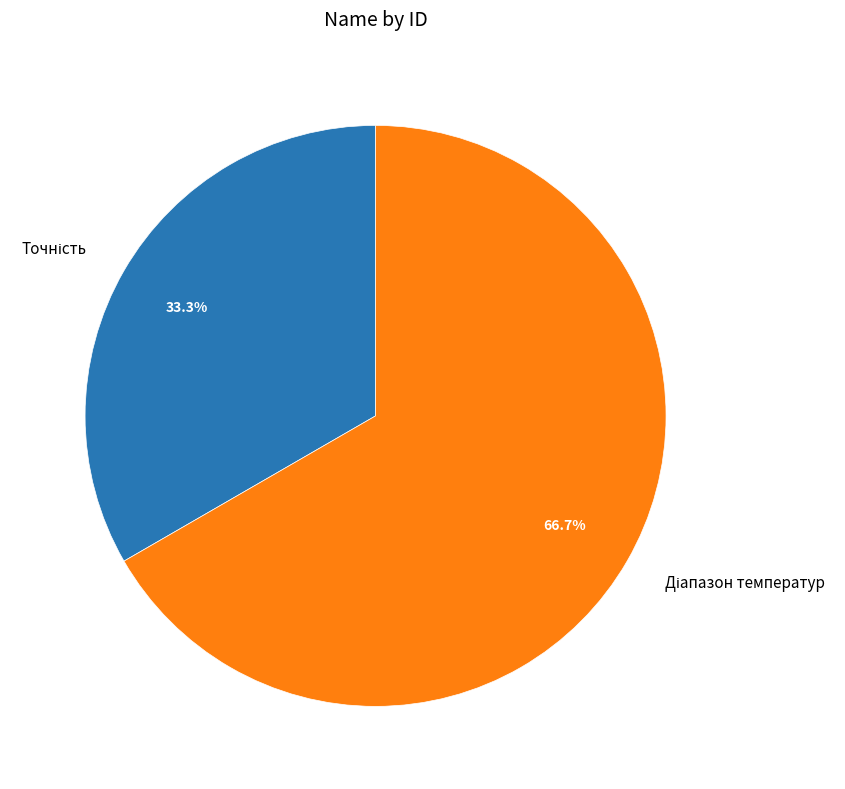

How many slices are in this pie chart?

2